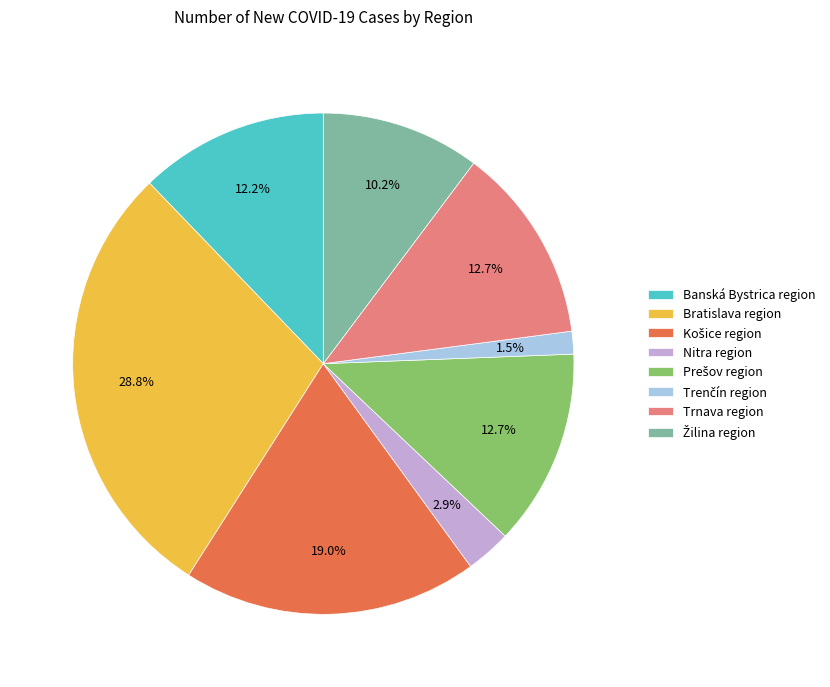

Approximately how many times larger is the value at Bratislava region compared to Banská Bystrica region?

2.4